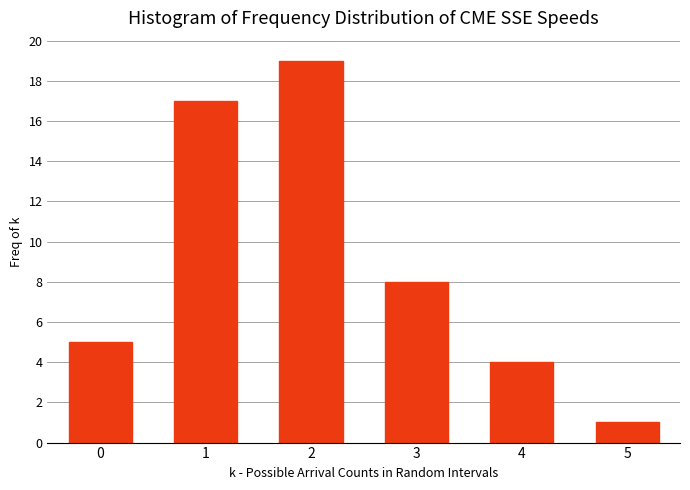

Reading left to right, extract all data points from this chart.

0=5	1=17	2=19	3=8	4=4	5=1